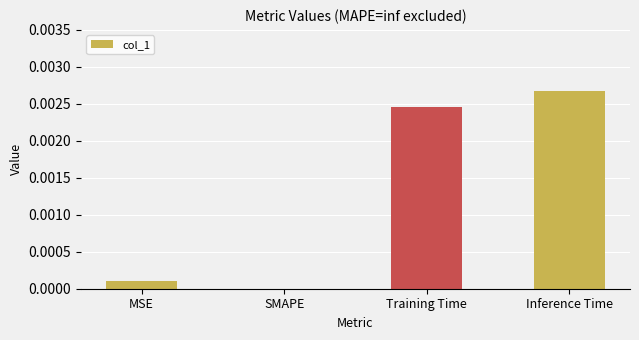

The chart shows a value of 0.0 at MSE. True or false?

True